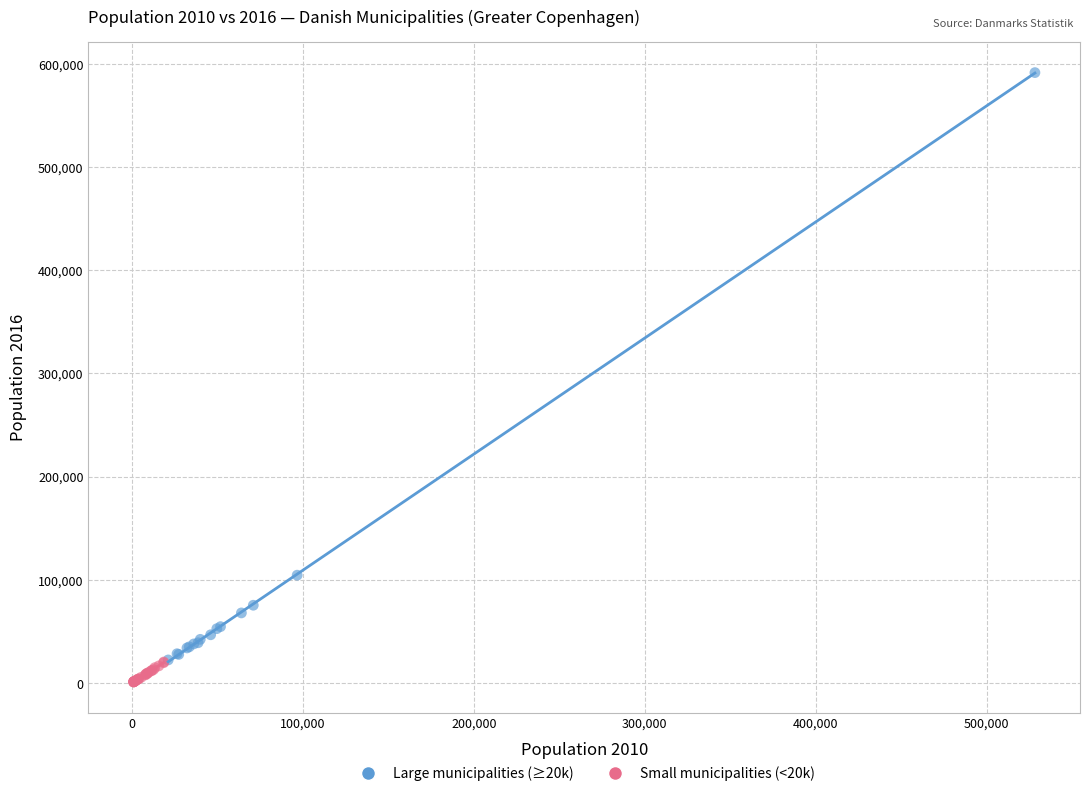

Which series reaches the maximum Y coordinate?

Large municipalities (≥20k)